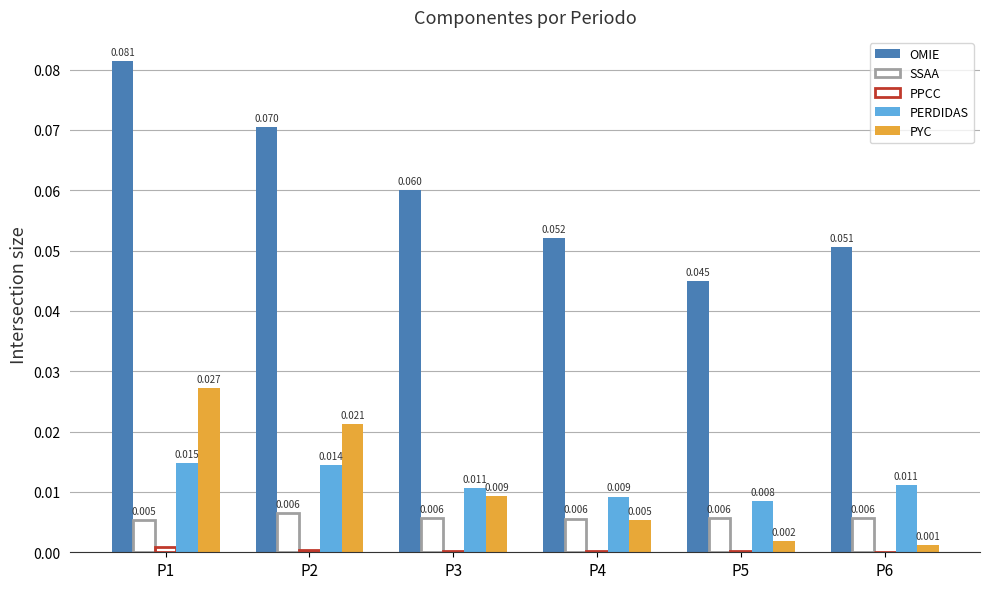

Rank the series at P4 from highest to lowest value.

OMIE, PERDIDAS, SSAA, PYC, PPCC